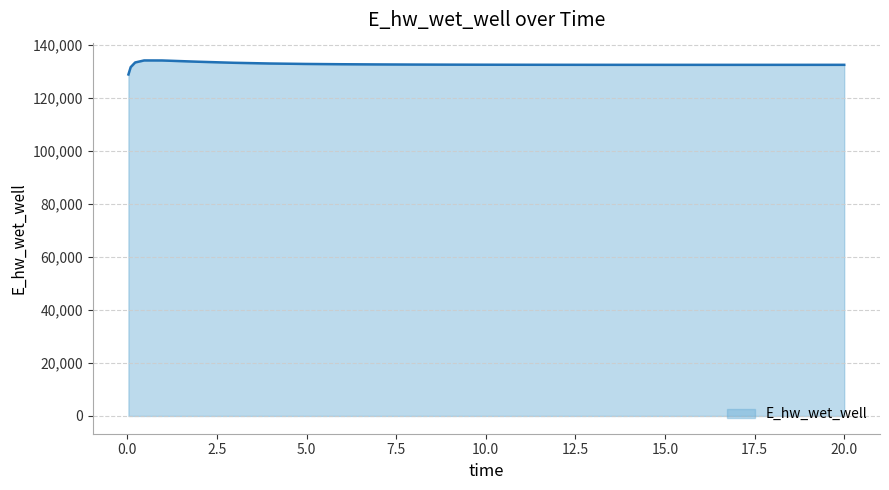

What is the difference between the maximum and minimum values?

5292.2